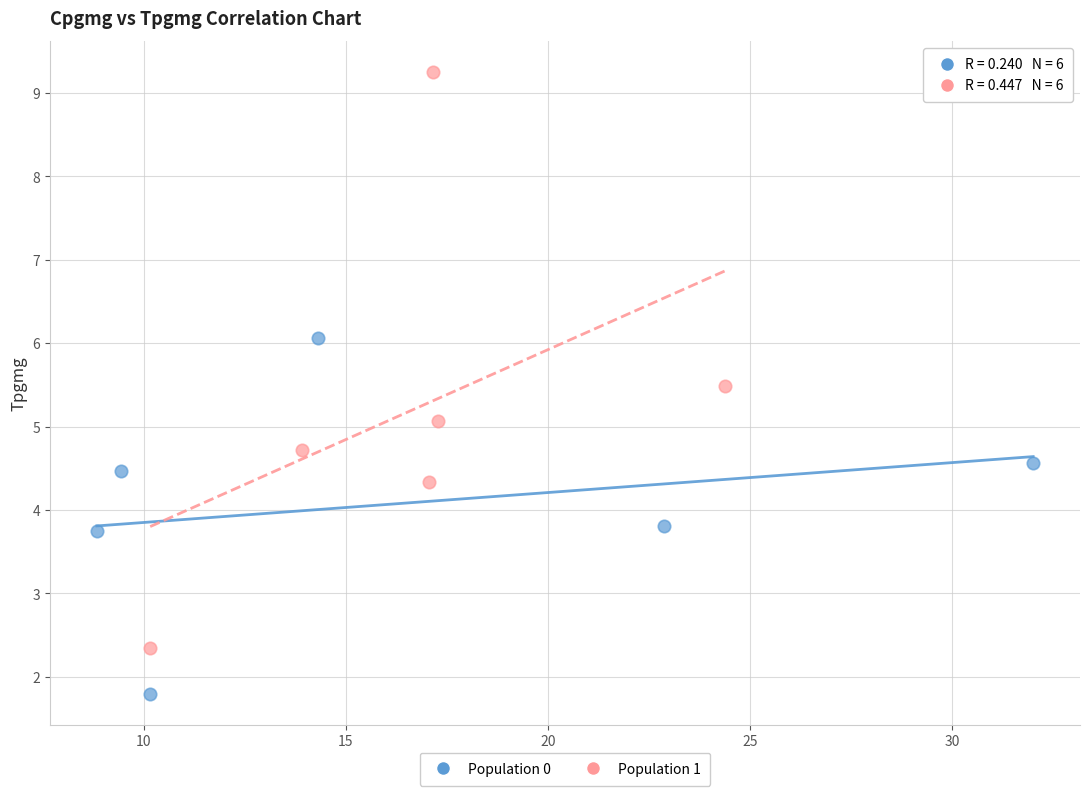

Which series reaches the minimum Y coordinate?

Population 0